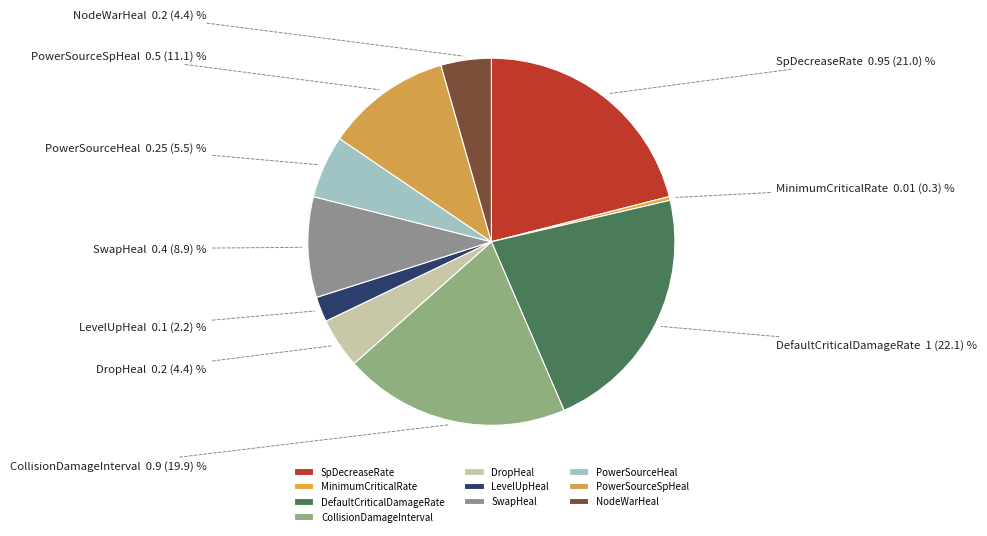

Is it true that DefaultCriticalDamageRate is 22% of the pie?

True